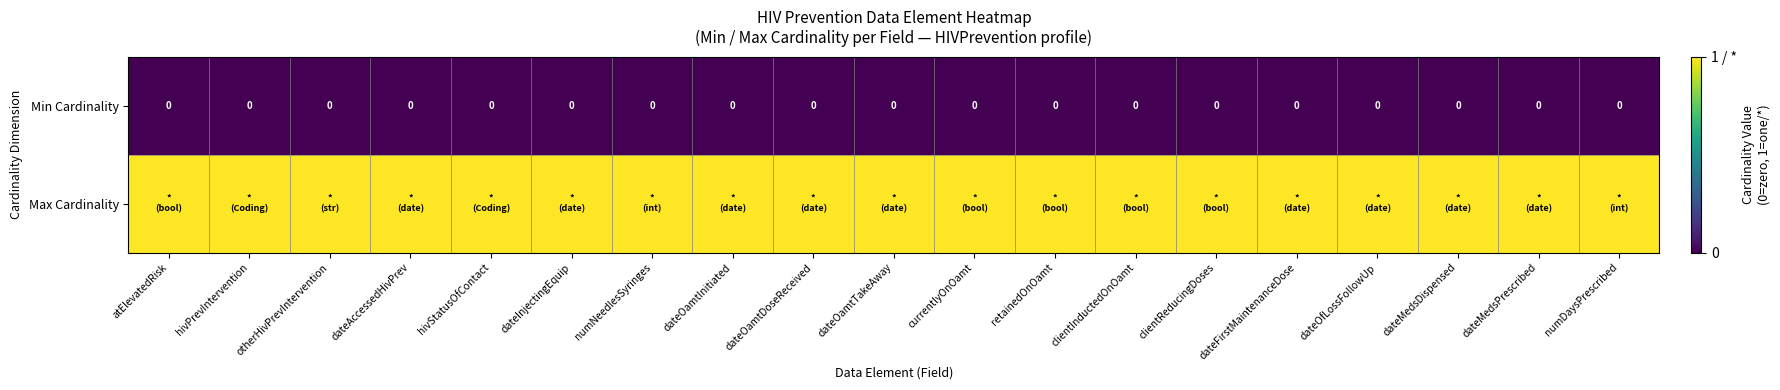

The value of Min Cardinality at retainedOnOamt is 0. True or false?

True